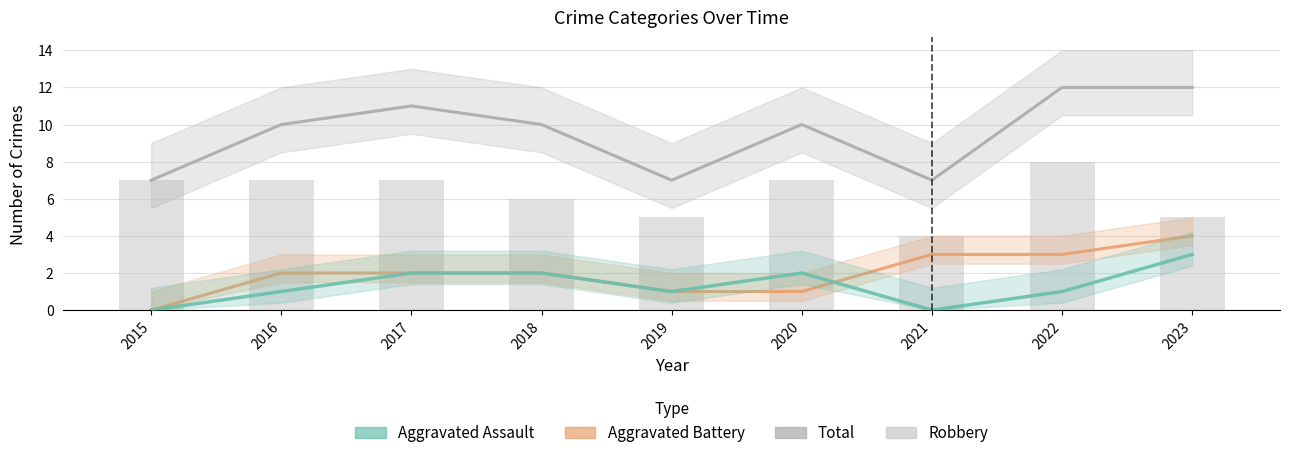

What is the total value across all series at 2023?

24